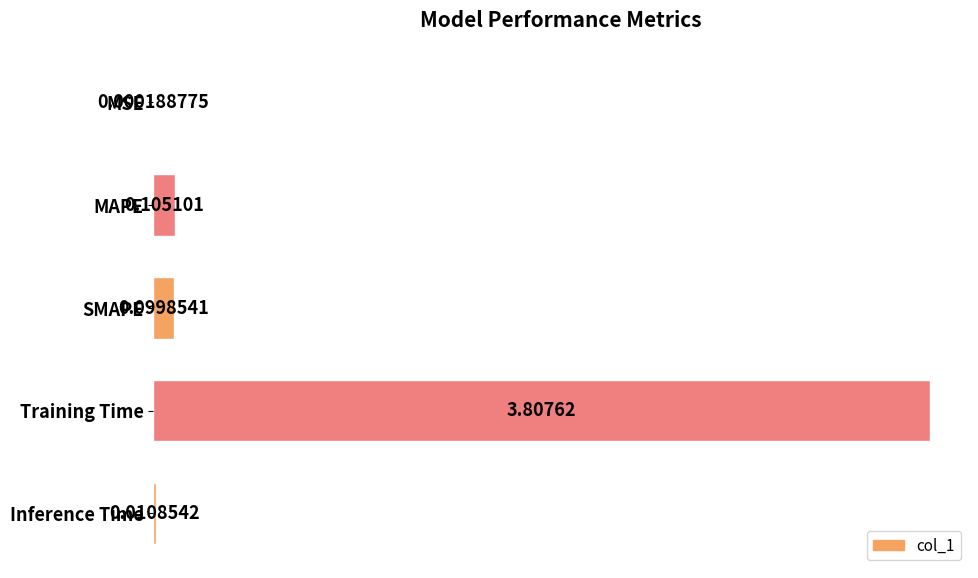

Are the bars horizontal?

Yes